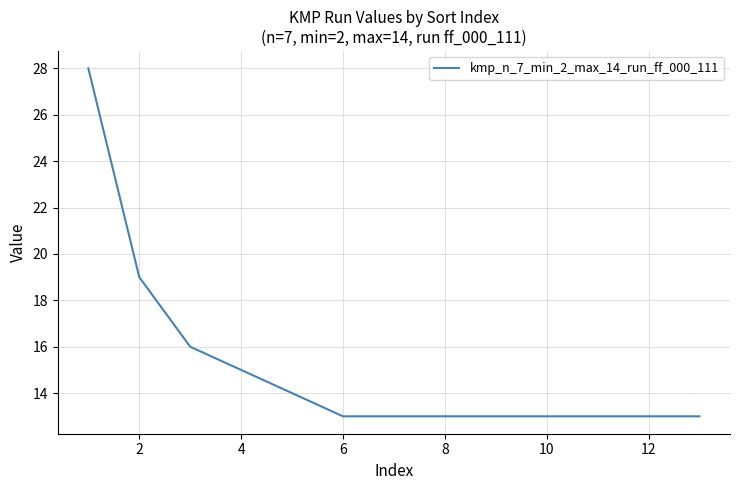

What is the minimum value shown in the chart?

13